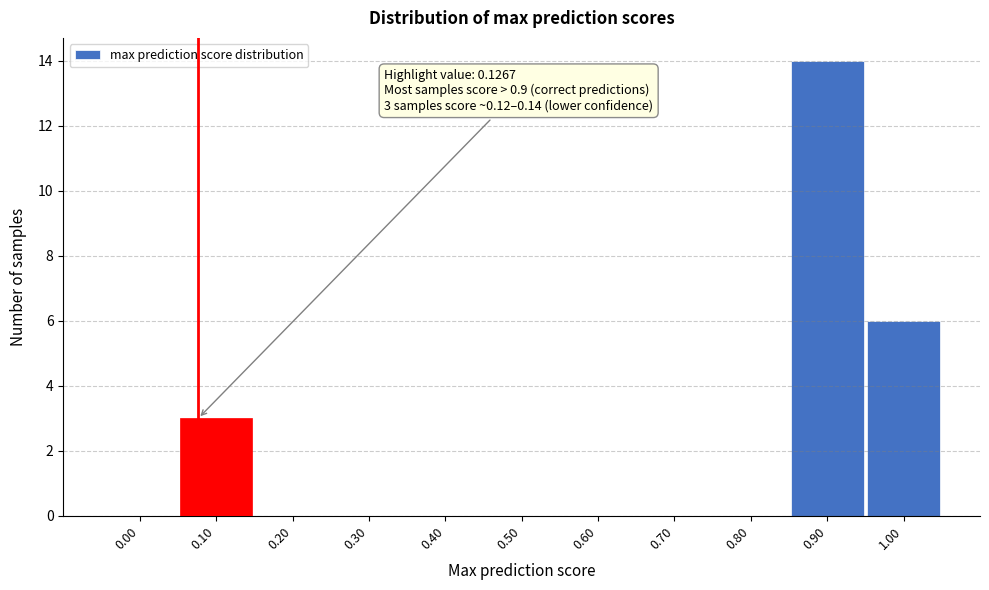

Reading right to left, extract all data points from this chart.

1.00=6	0.90=14	0.80=0	0.70=0	0.60=0	0.50=0	0.40=0	0.30=0	0.20=0	0.10=3	0.00=0